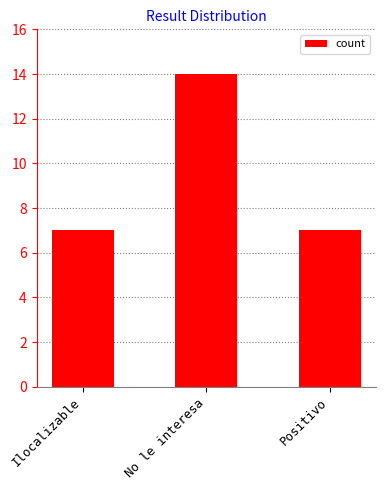

Between Ilocalizable and No le interesa, which is larger?

No le interesa